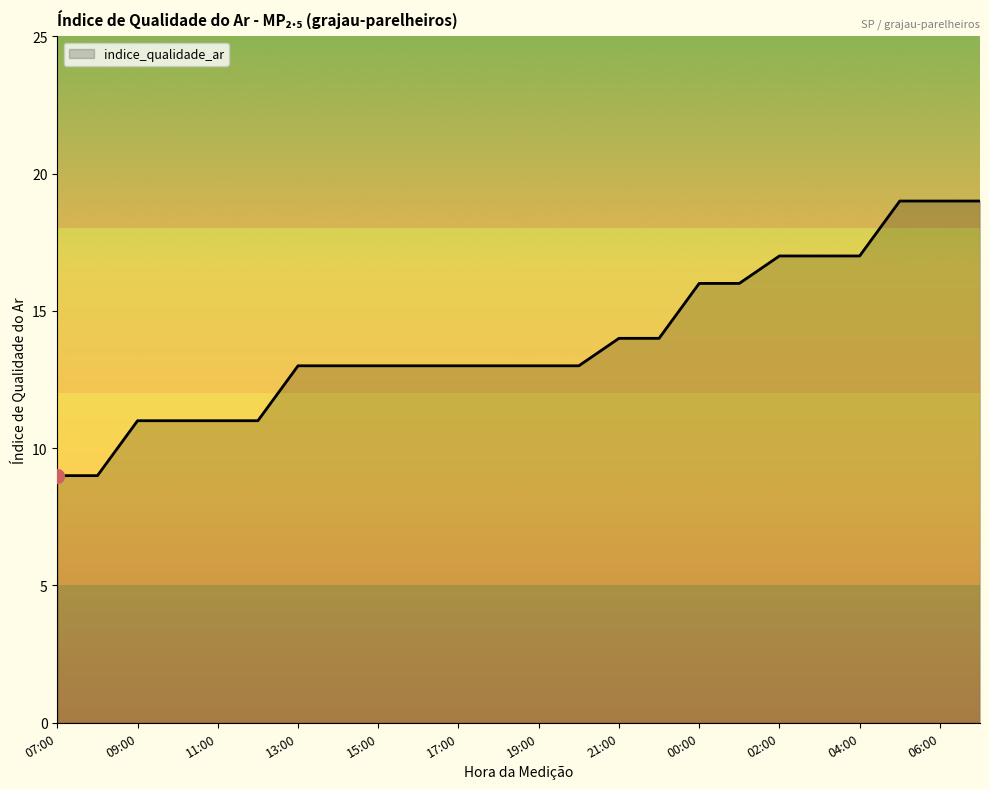

What is the minimum value shown in the chart?

9